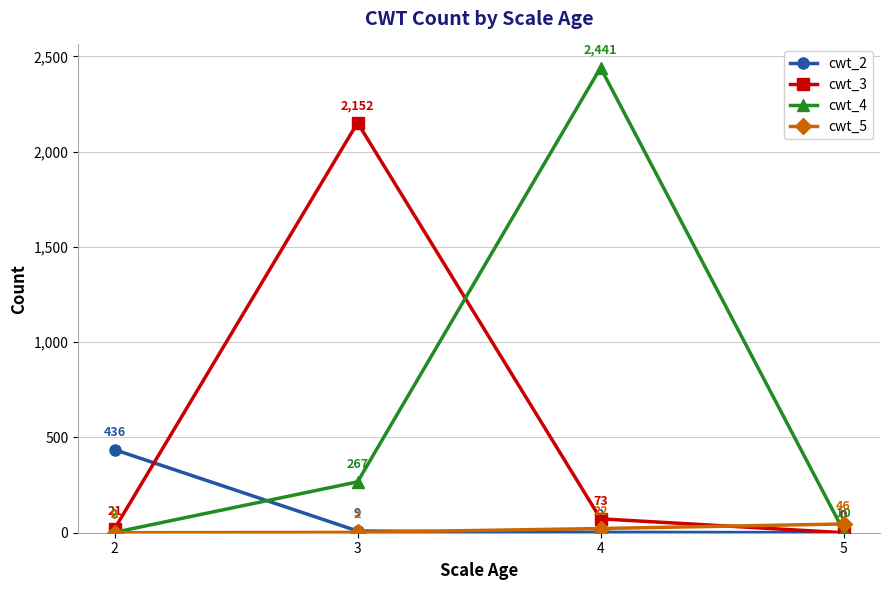

Does the chart have visible grid lines?

Yes